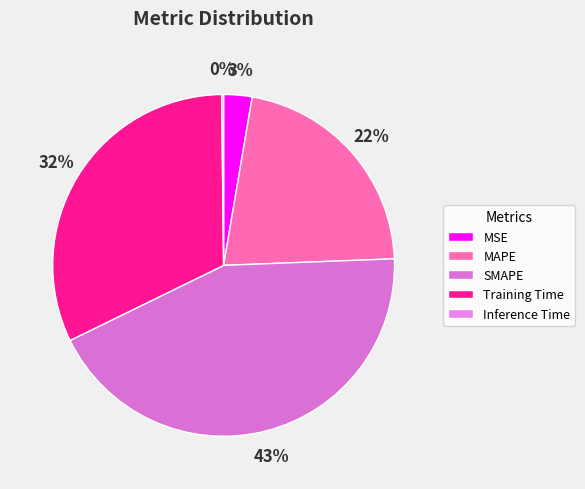

Is it true that MAPE is 22% of the pie?

True